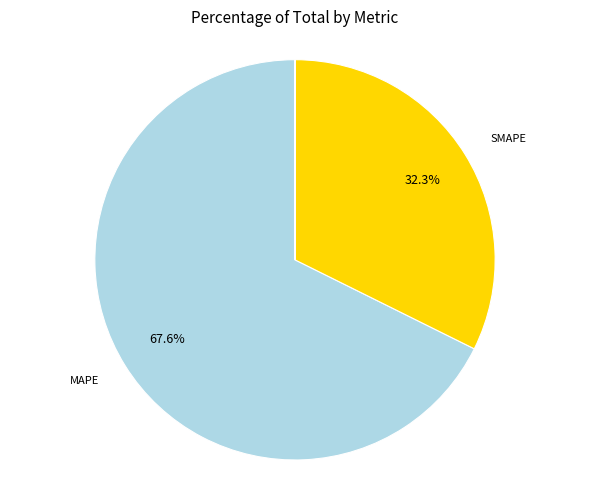

Is it true that MAPE is 68% of the pie?

True